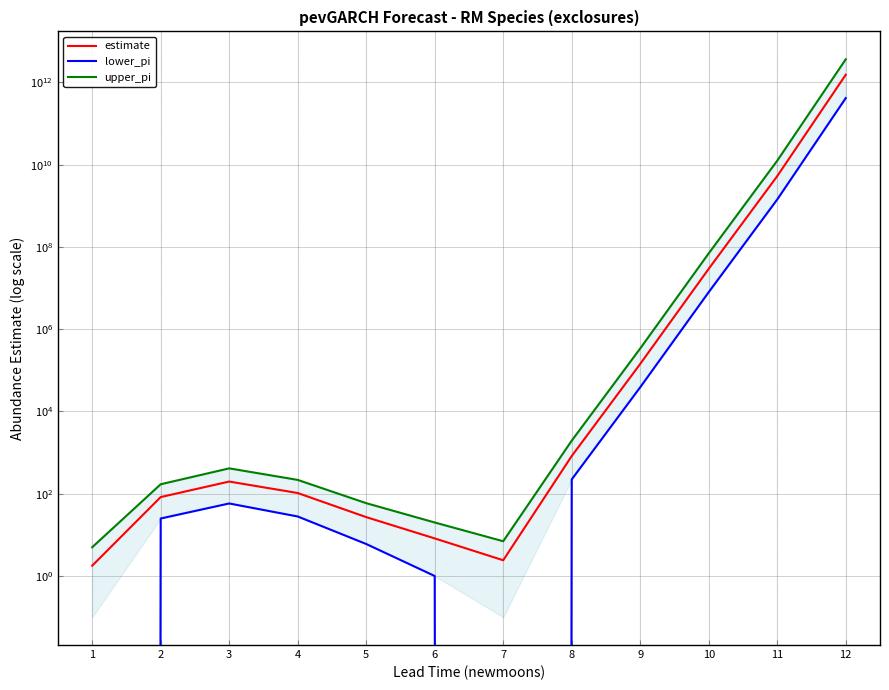

Which series has the largest range (max minus min)?

upper_pi